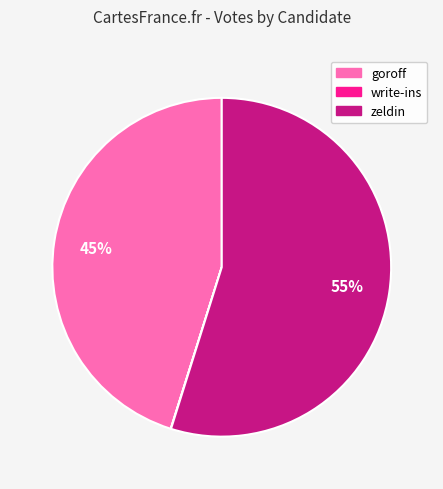

To the nearest percent, what is the average slice percentage?

33%